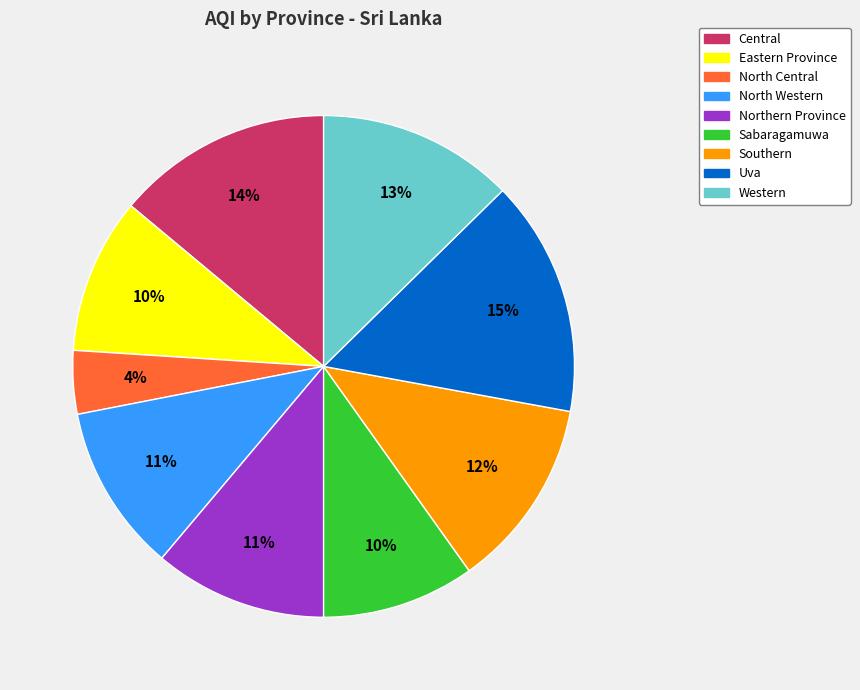

What is the smallest slice in the pie chart?

North Central